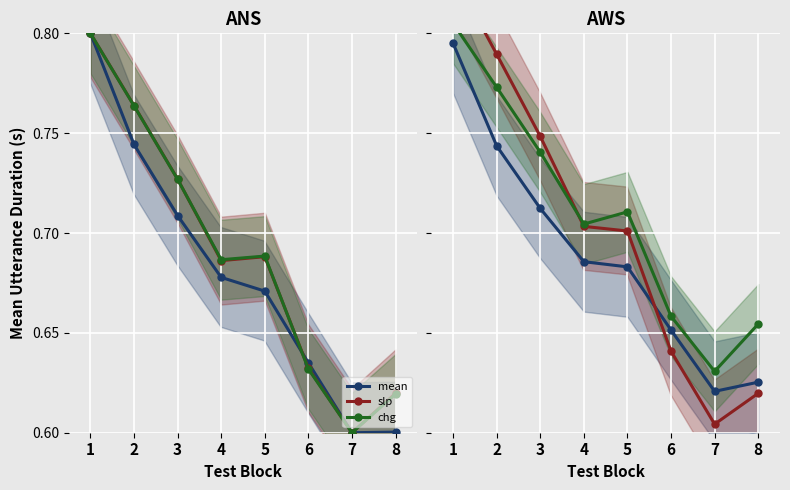

What is the sum of all slp values?

5.6